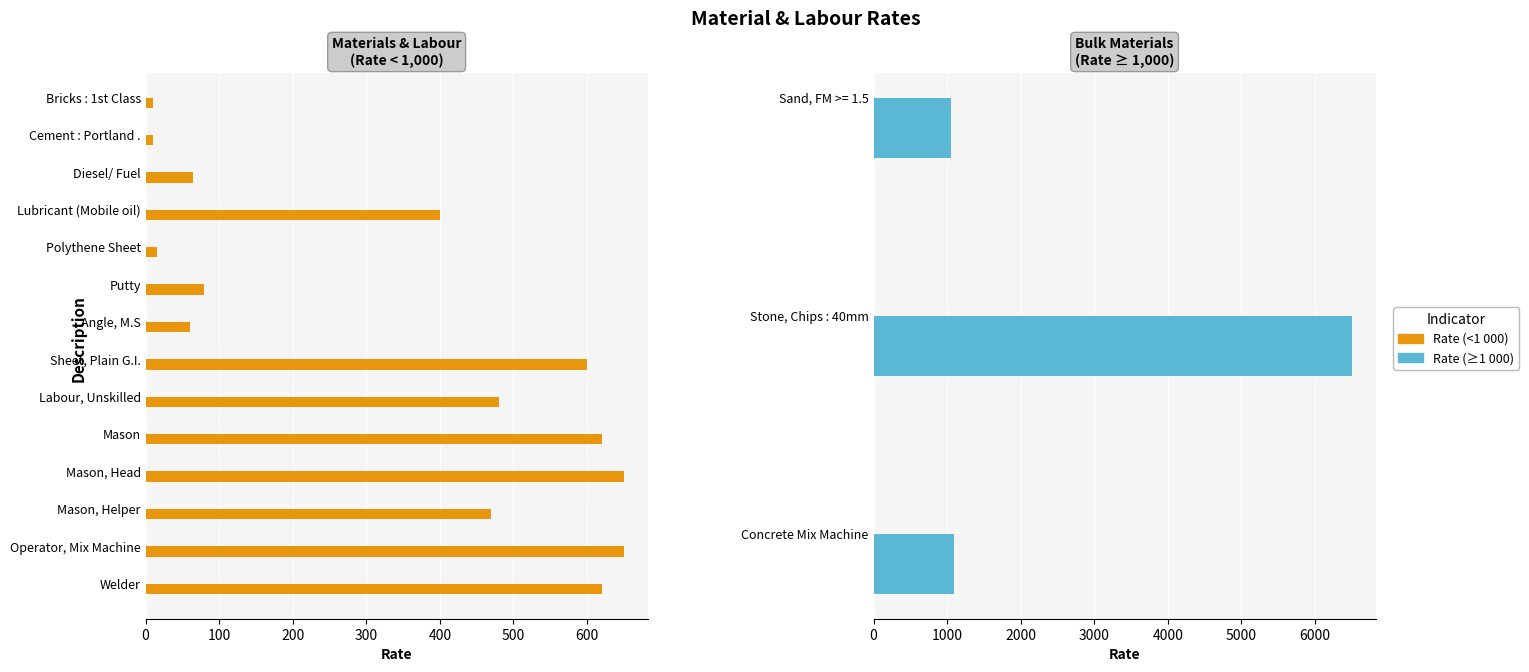

What is the label of the 5th bar from the right?

Mason